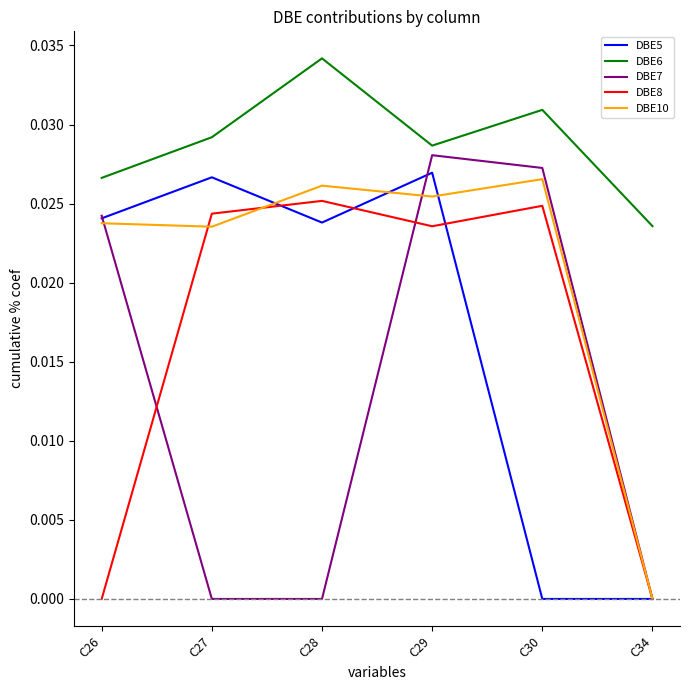

Which series has the widest spread of values?

DBE7